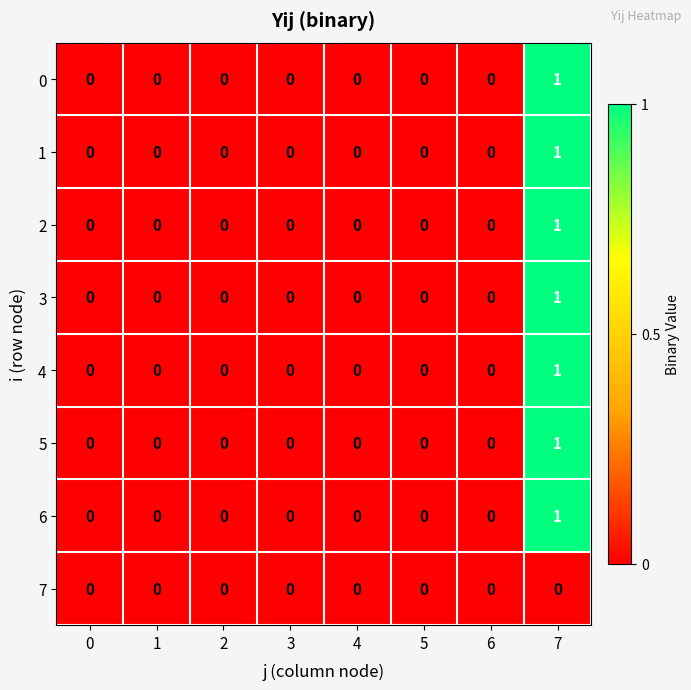

How many 0 values are between 0 and 1?

8